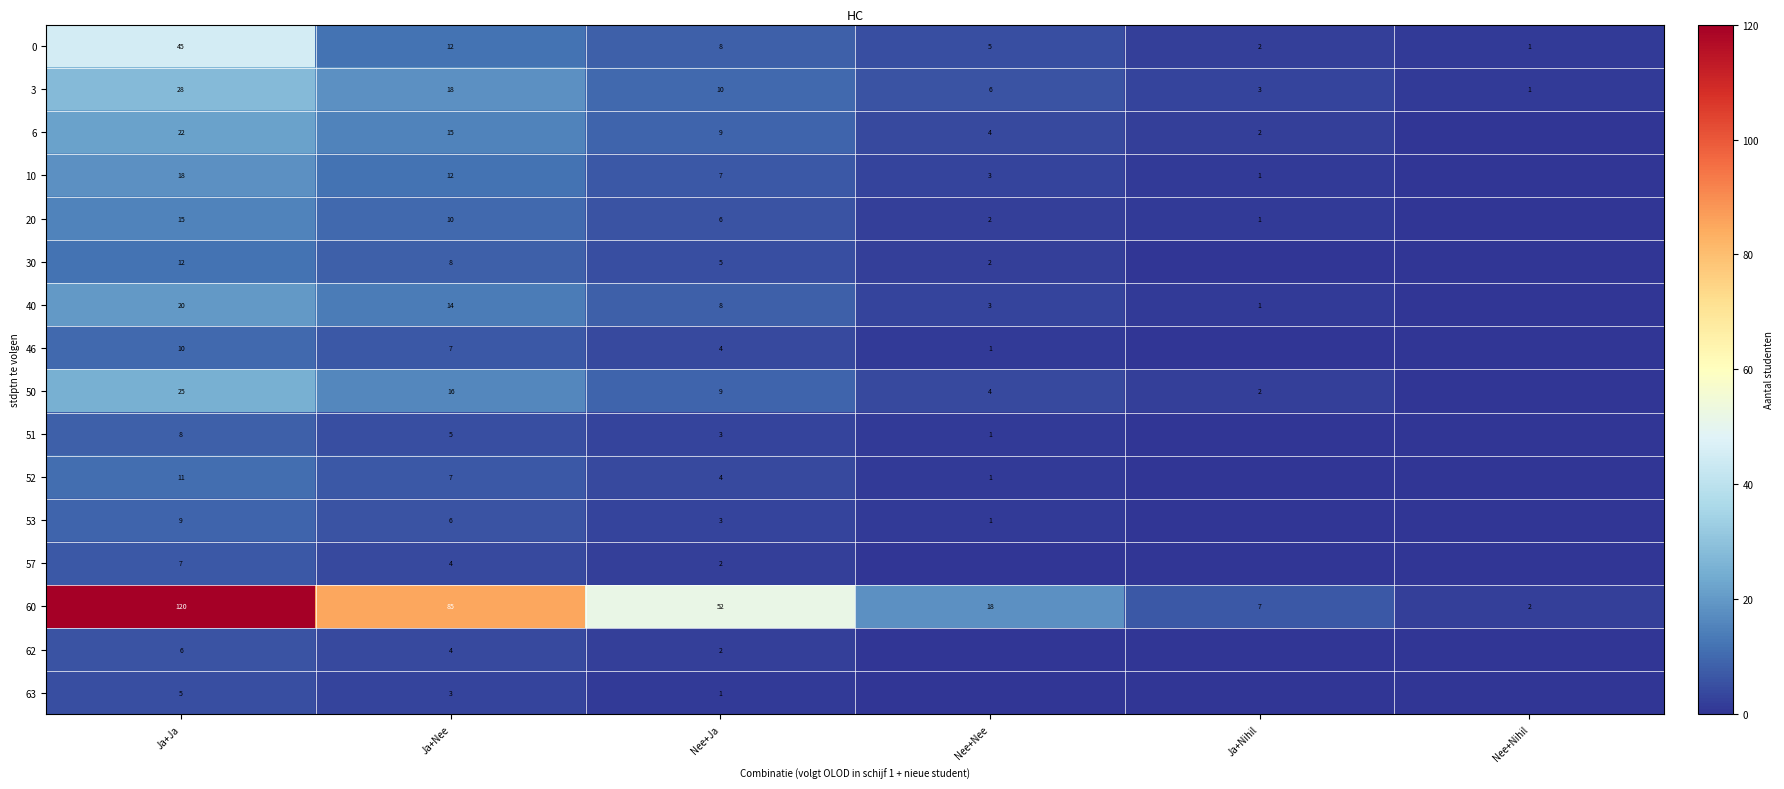

The value of 3 at Ja+Nee is 18. True or false?

True